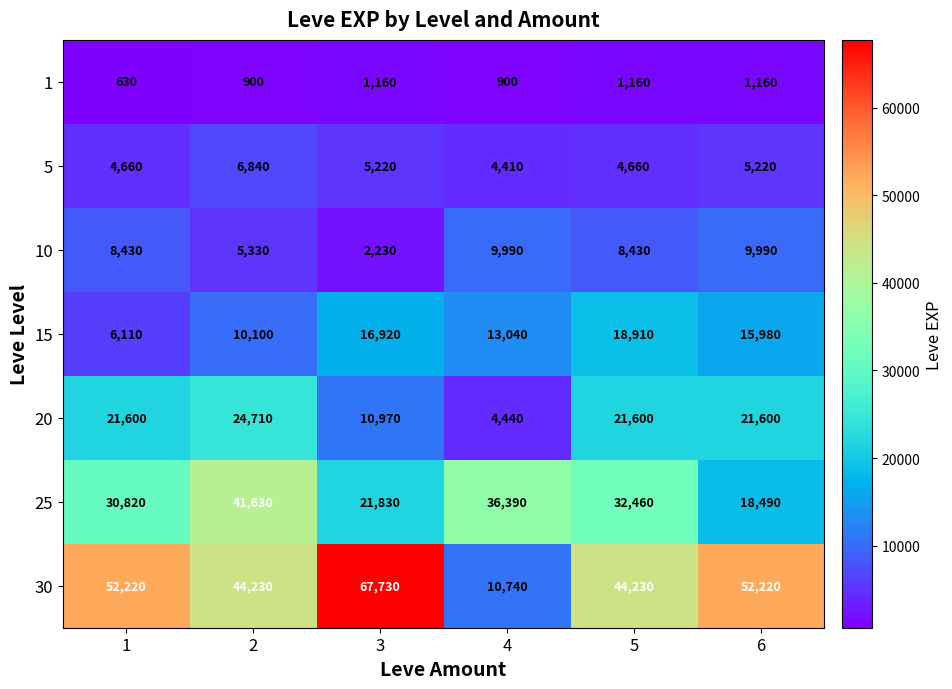

At how many categories does at least one series exceed 57224?

1